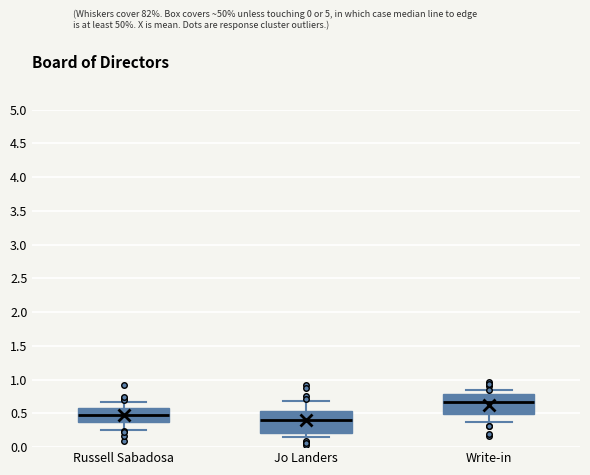

Where does the lower whisker of the box for Russell Sabadosa end on the y-axis? The values are not printed on the chart, so give them approximately, as read against the axis.

0.25